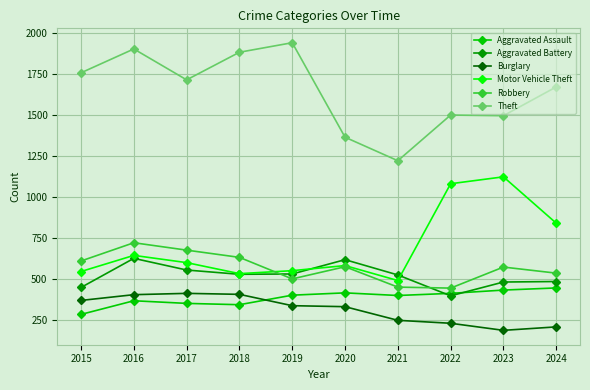

Does the chart display data point markers on the line(s)?

Yes